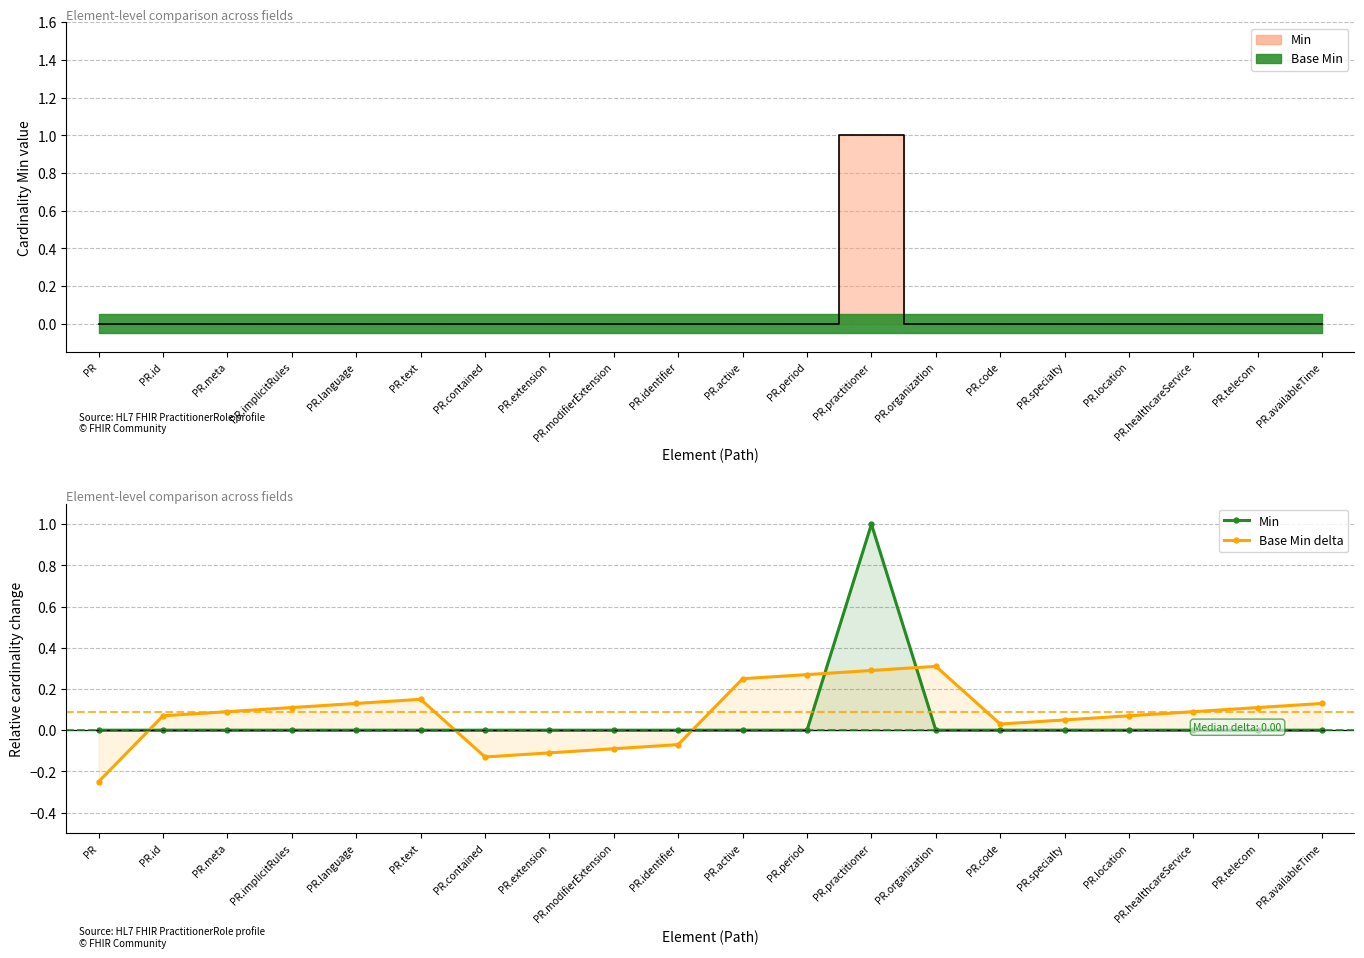

List the series in order of their overall mean, lowest first.

Min, Base Min delta